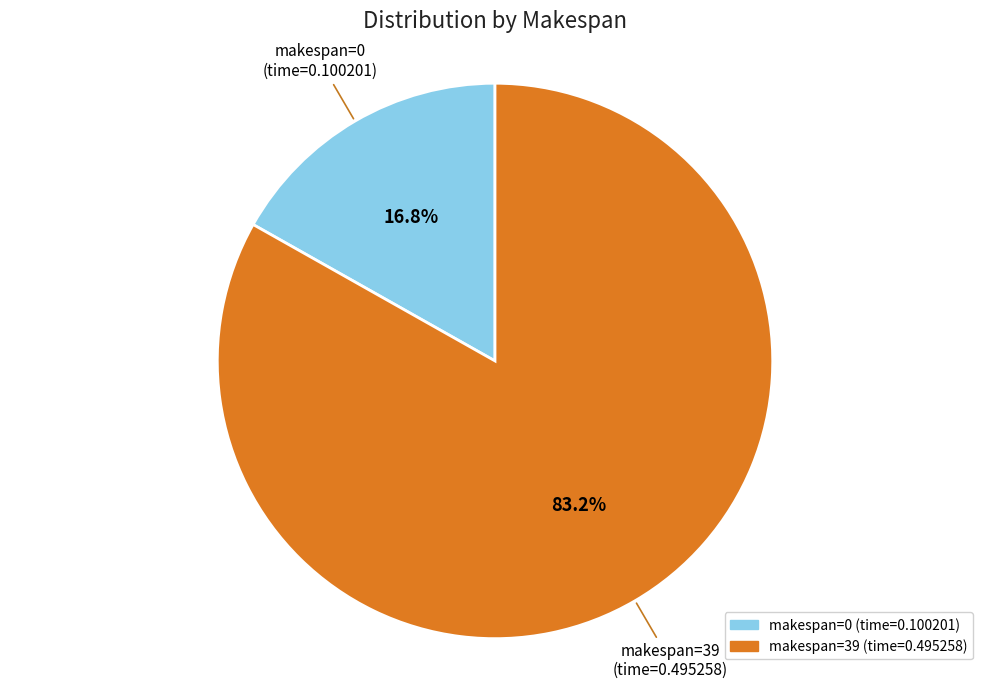

Is there a majority slice in this chart?

Yes